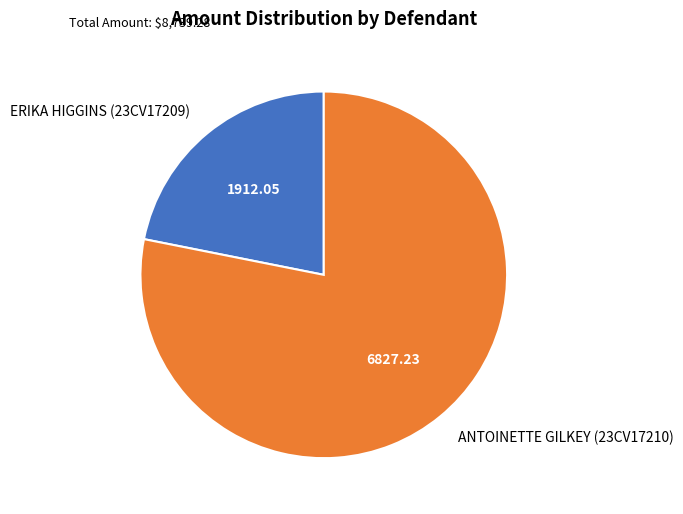

Which slice is the smallest?

ERIKA HIGGINS (23CV17209)